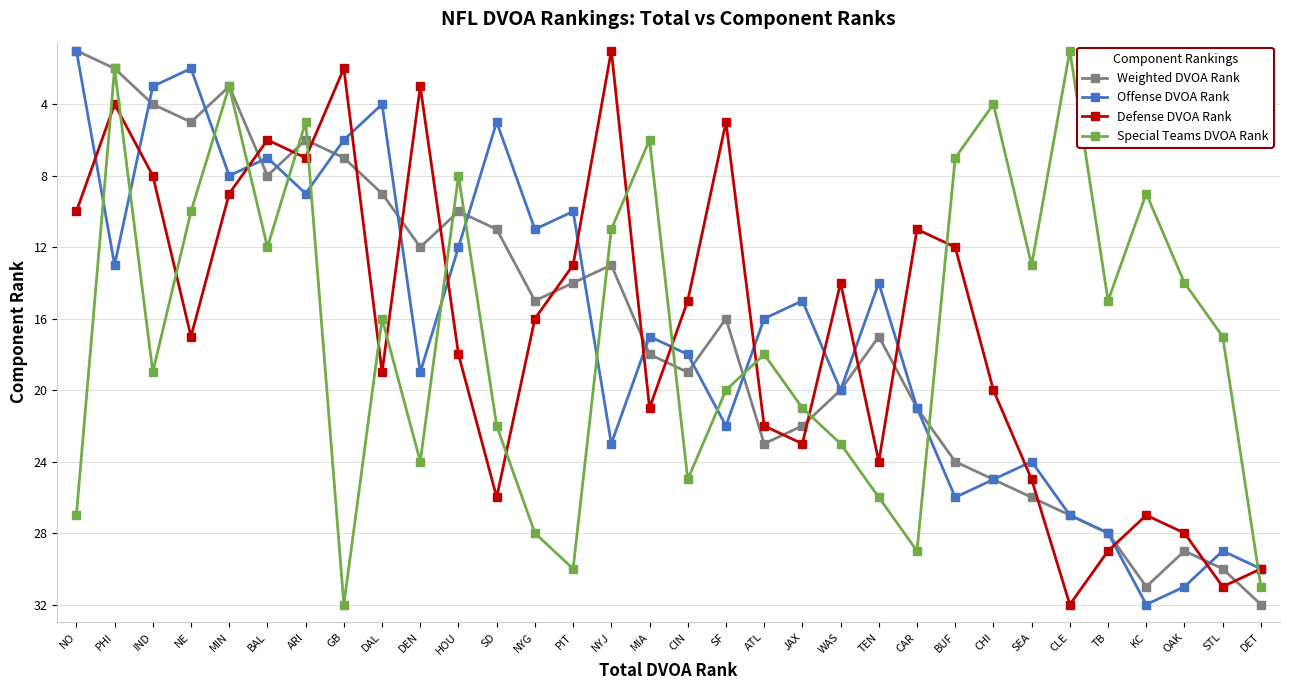

How many lines are shown in the chart?

4